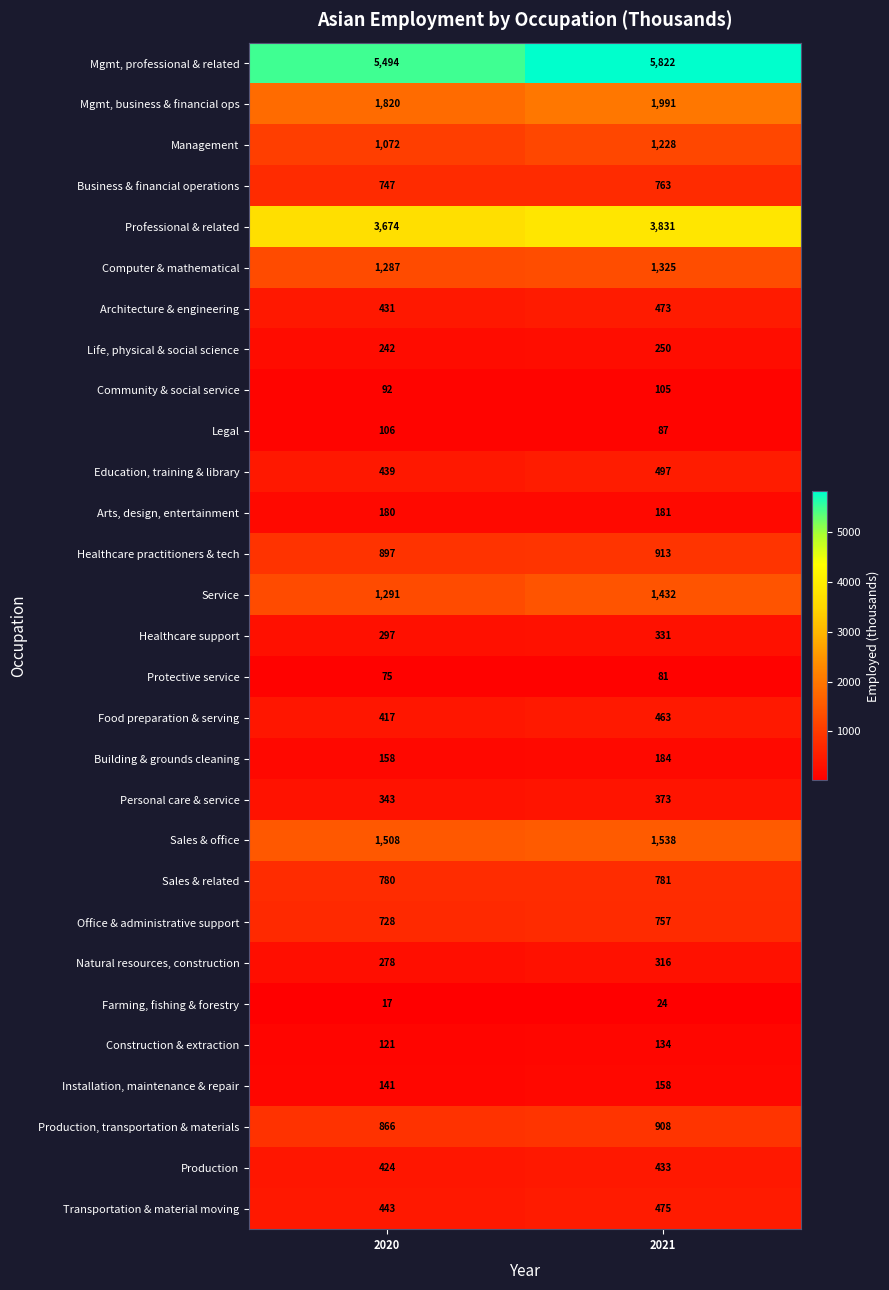

At how many categories does at least one series exceed 4203?

2